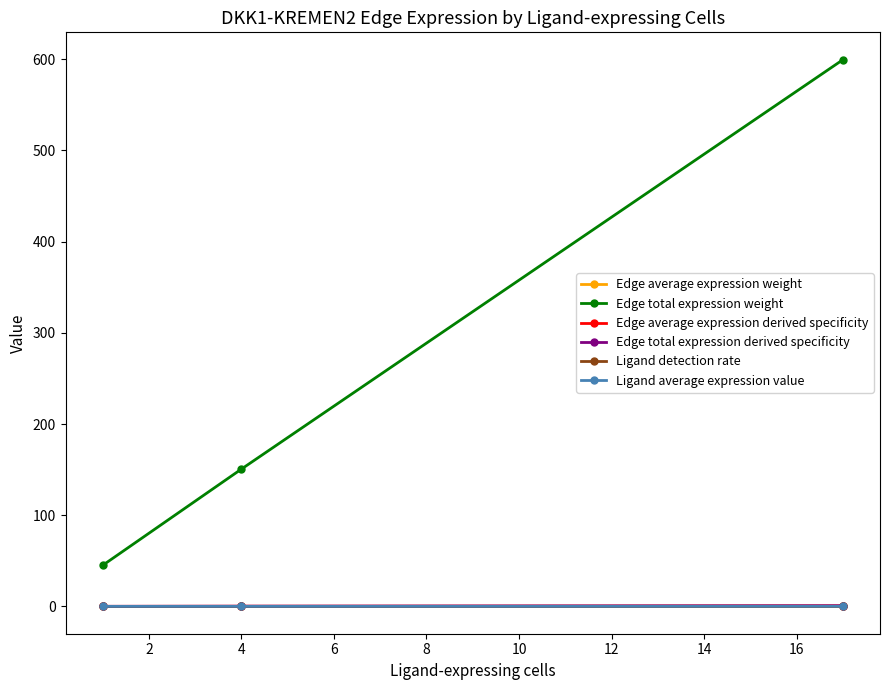

Which series has the largest range (max minus min)?

Edge total expression weight